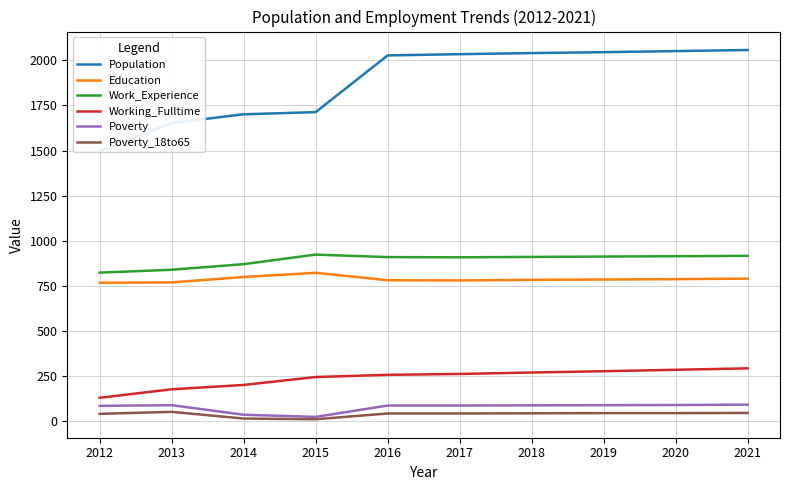

Where is the first local maximum for Work_Experience?

2015